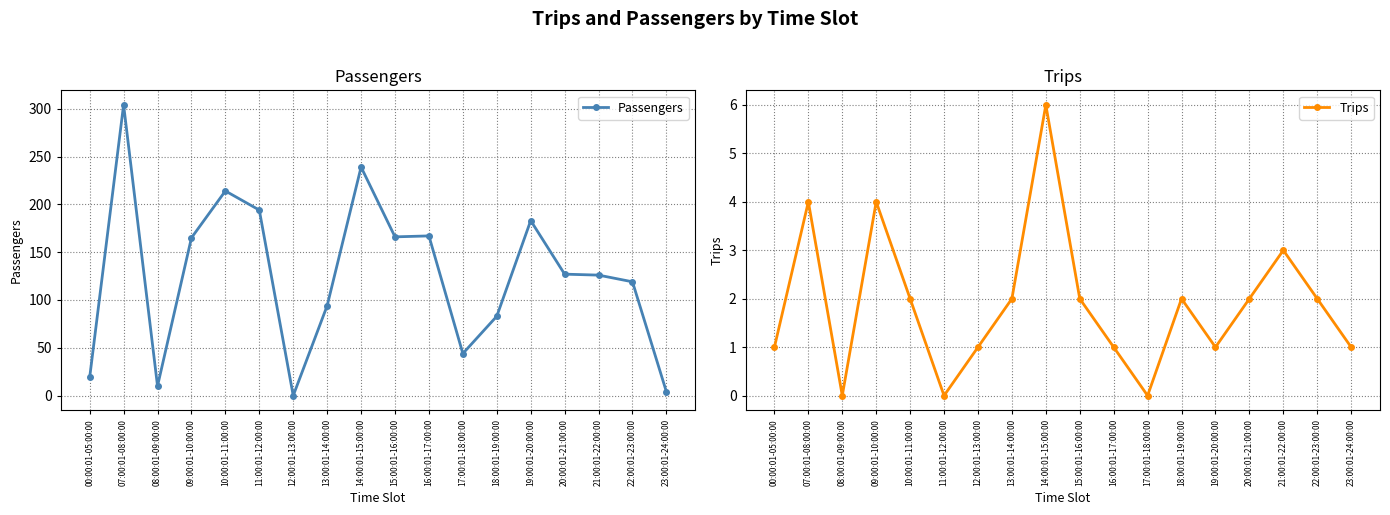

The Passengers series shows 167 at 16:00:01-17:00:00. True or false?

True